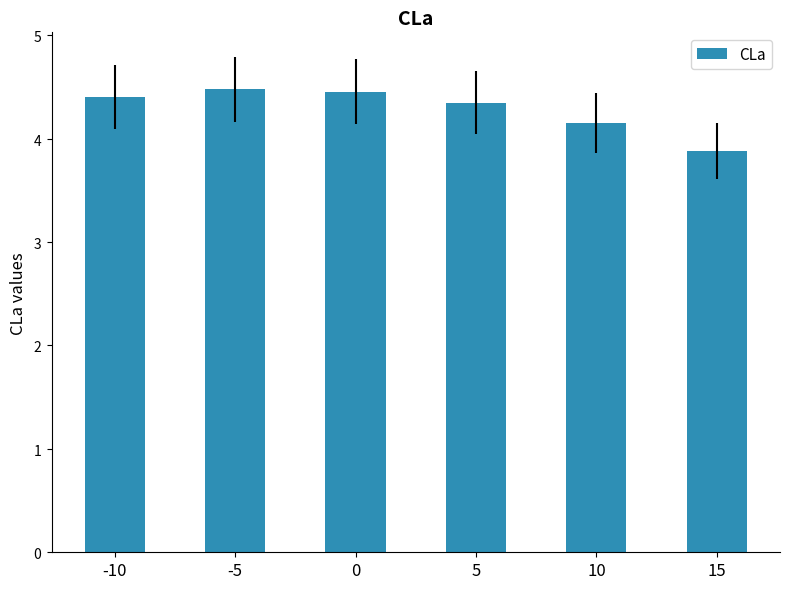

At which label does the data first exceed 4?

-10